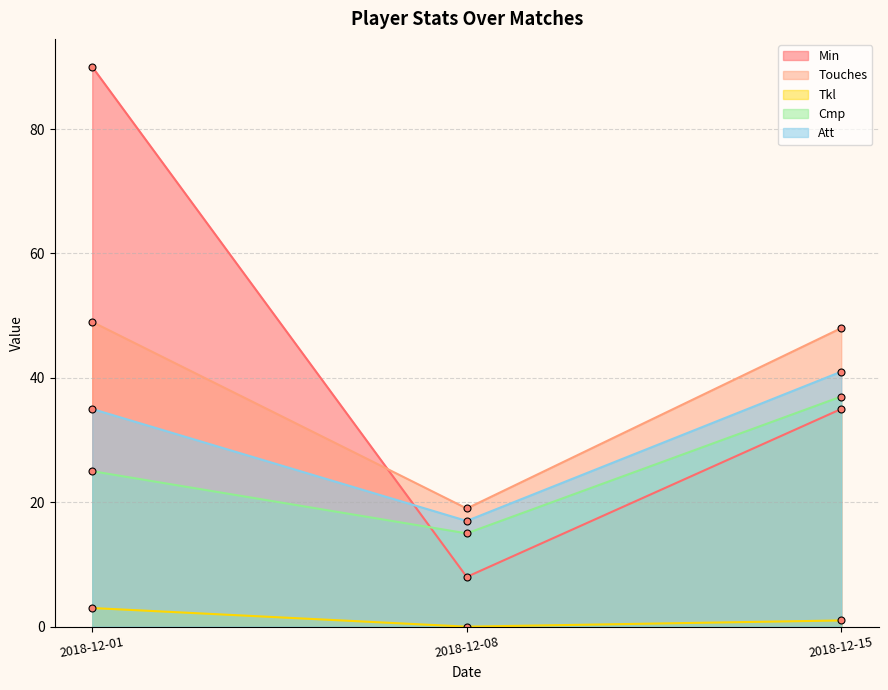

The Touches_line series shows 16 at 2018-12-01. True or false?

False